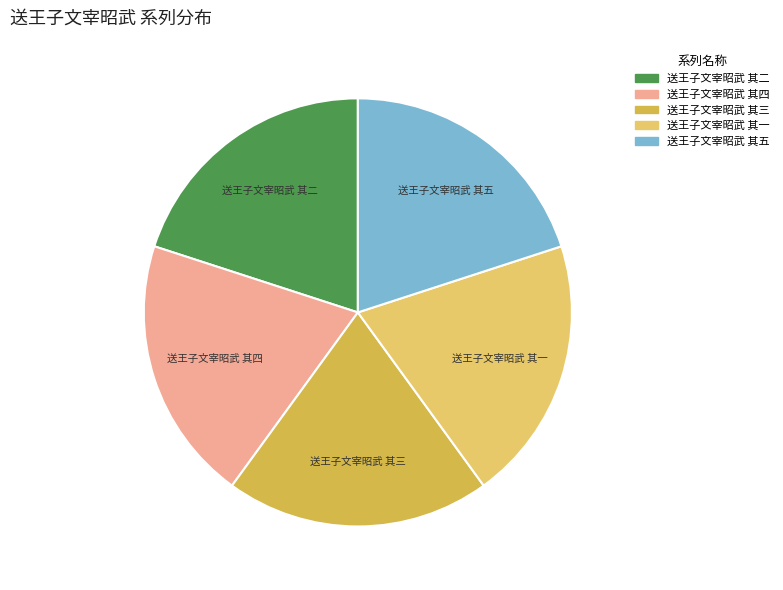

Is there a majority slice in this chart?

No